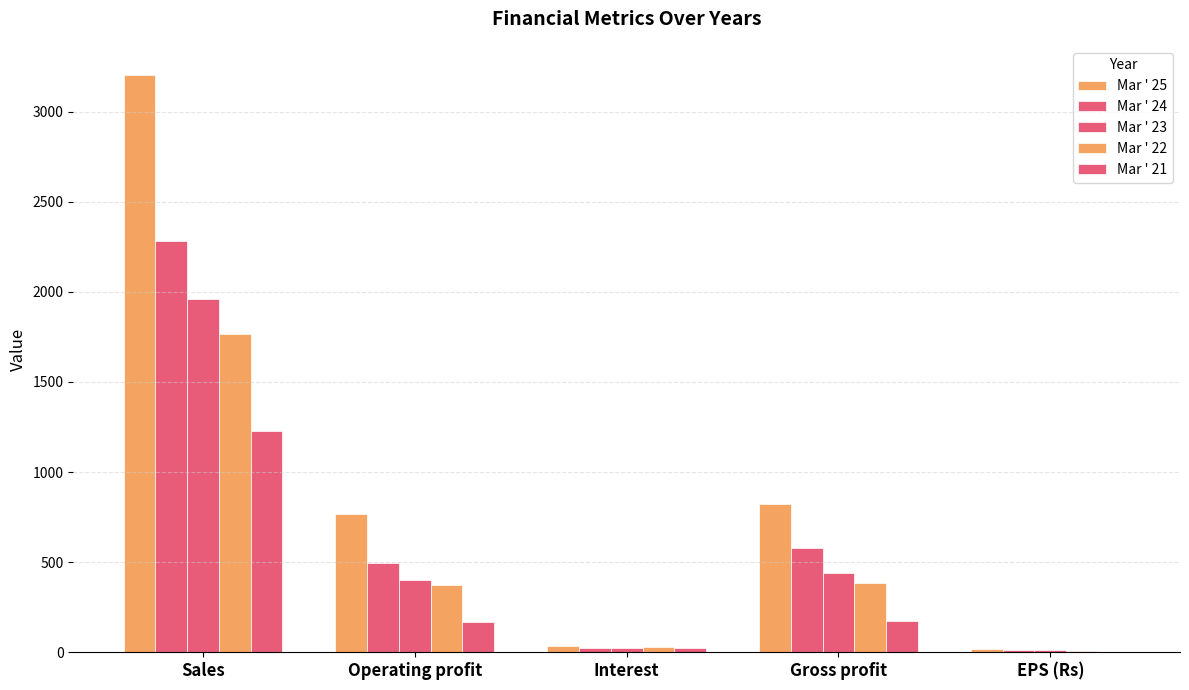

What is the minimum value shown in the chart?

2.3